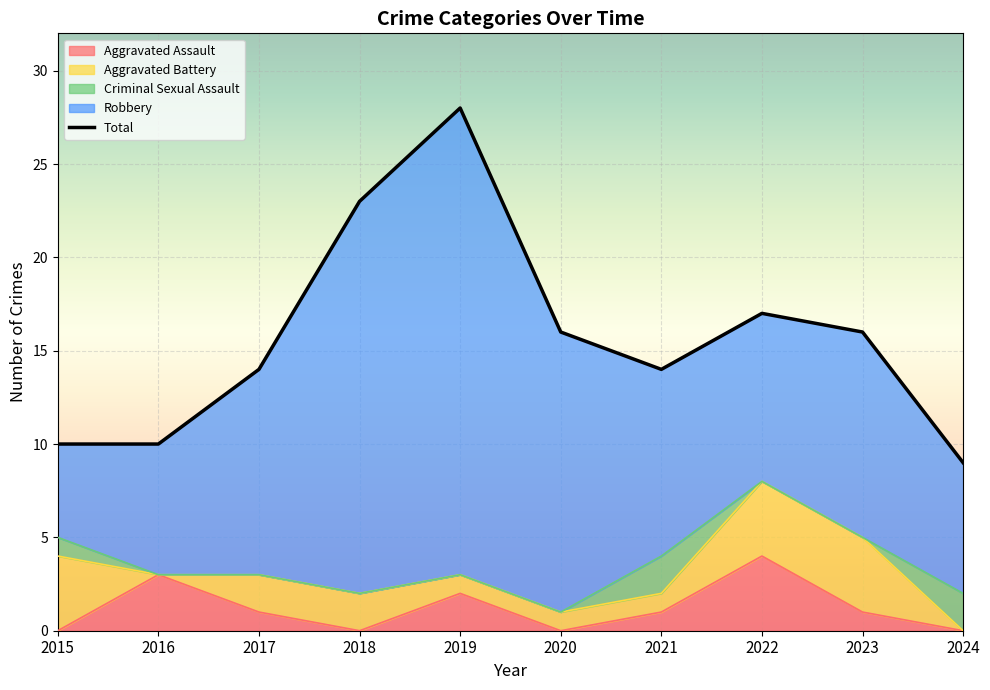

At which category does the chart reach its peak across all series?

2019